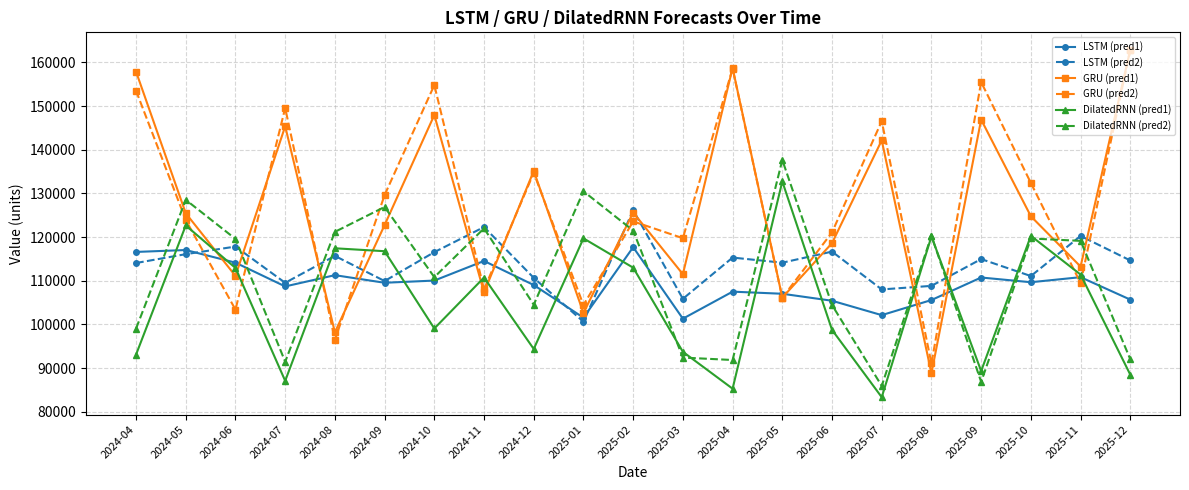

What are all the series names shown in the legend?

LSTM (pred1), LSTM (pred2), GRU (pred1), GRU (pred2), DilatedRNN (pred1), DilatedRNN (pred2)